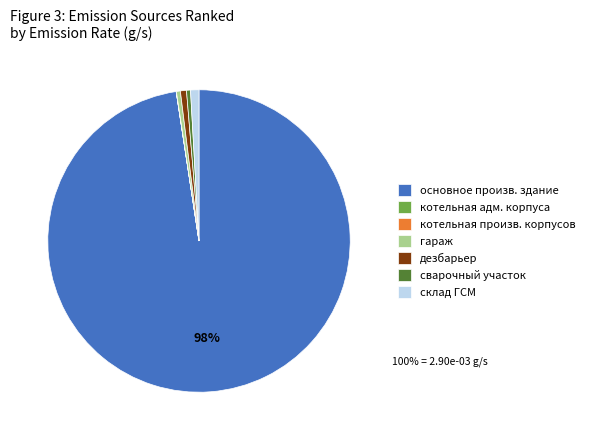

Is the sum of дезбарьер and склад ГСМ greater than half?

No